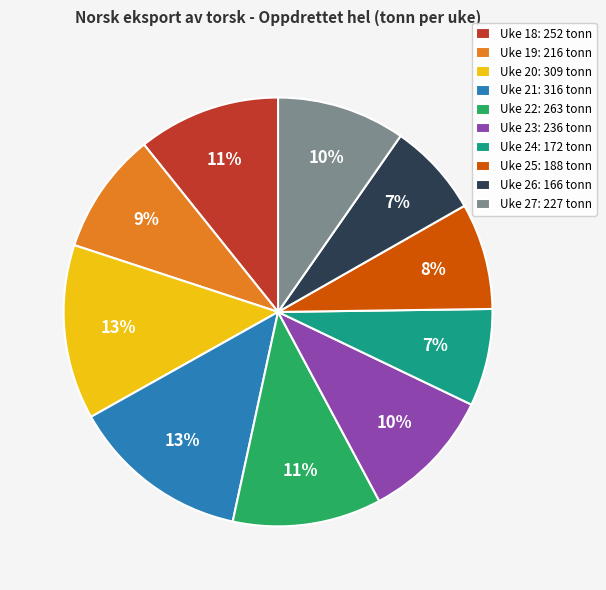

To the nearest percent, what is the difference between the Uke 27: 227 tonn and Uke 20: 309 tonn slice percentages?

3%